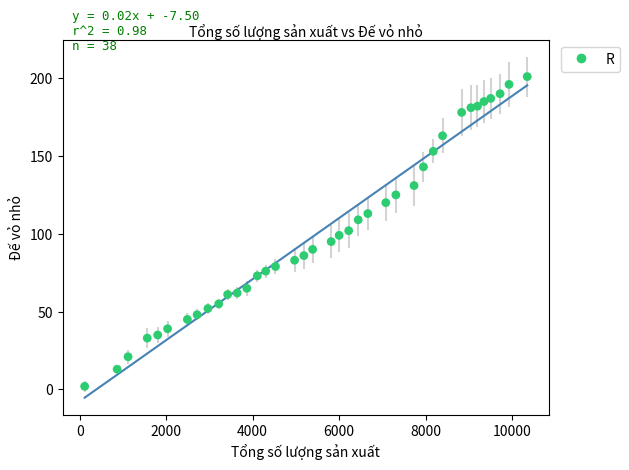

What is the range of X values (max minus min)?

10238